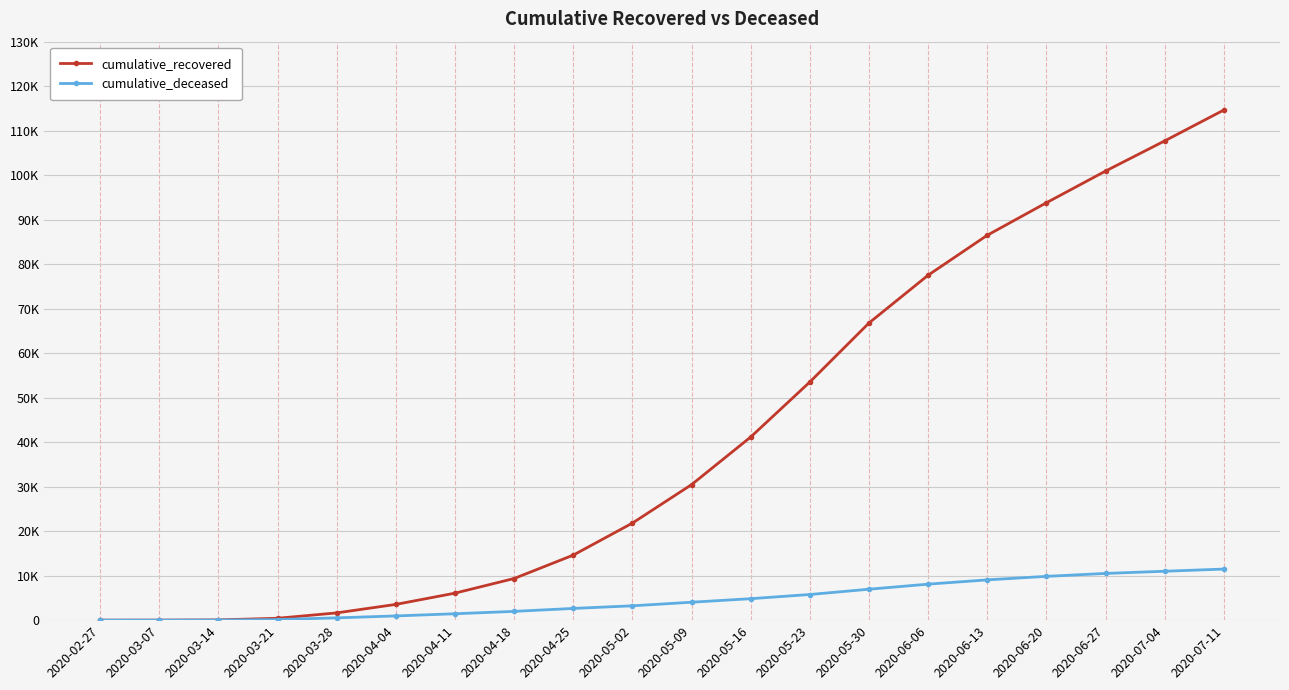

Where is cumulative_recovered nearest to the value 57321?

2020-05-23